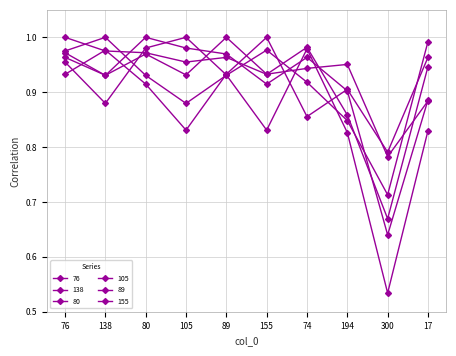

Between 105 and 17, which is larger?

105